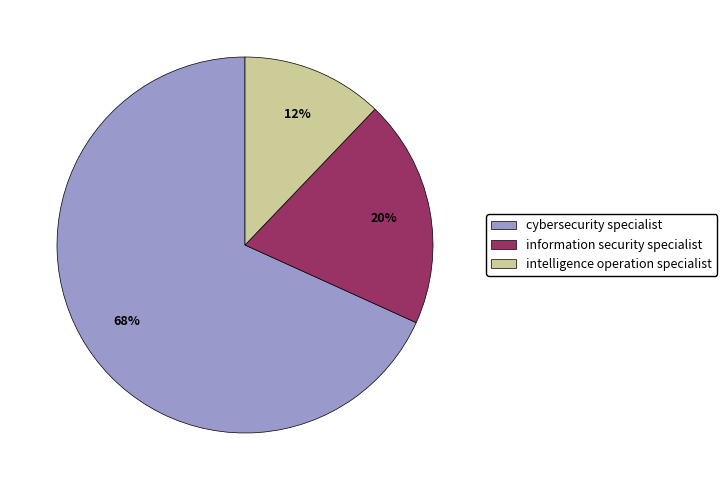

Rank the categories by value from lowest to highest.

intelligence operation specialist, information security specialist, cybersecurity specialist